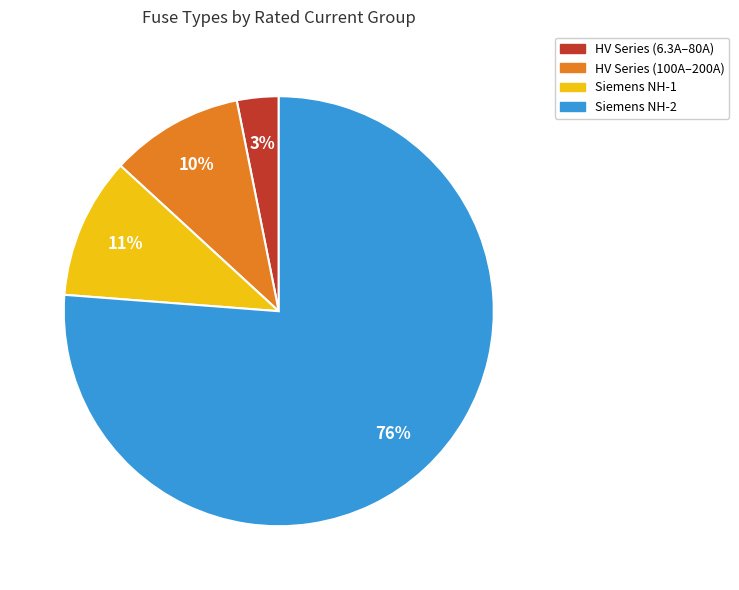

To the nearest percent, what is the average slice percentage?

25%